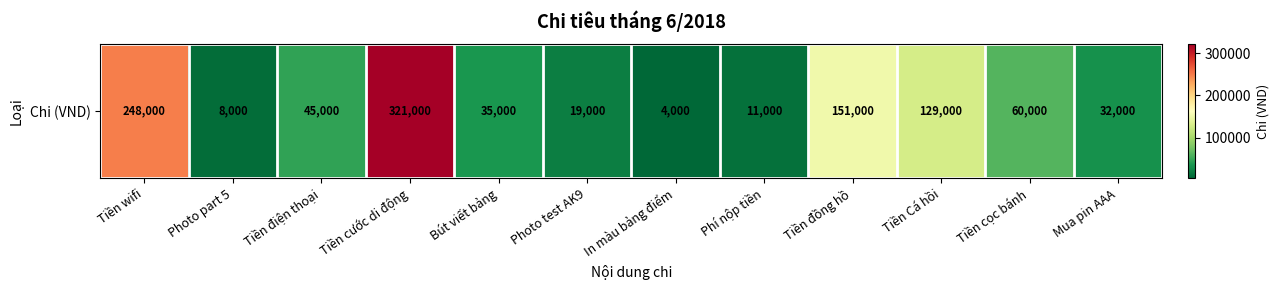

What is the smallest value displayed?

4000